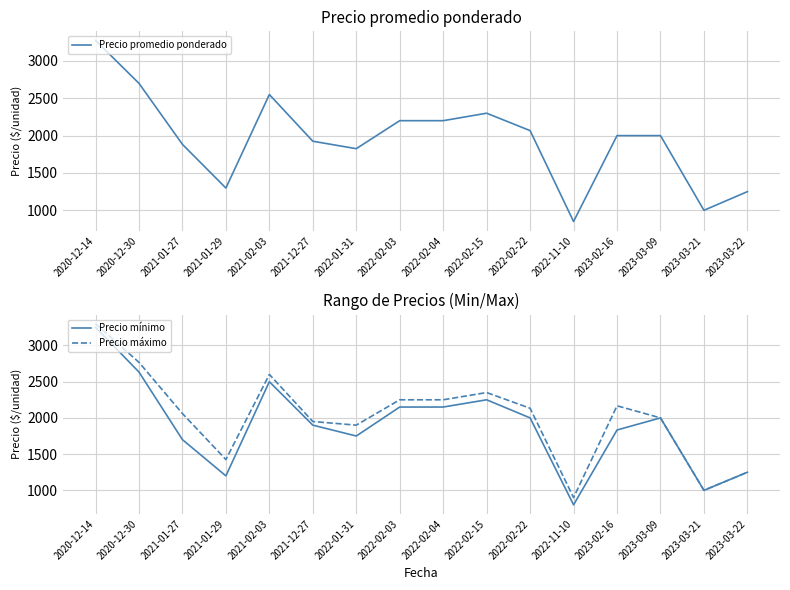

What is the average value of the Precio máximo series?

2019